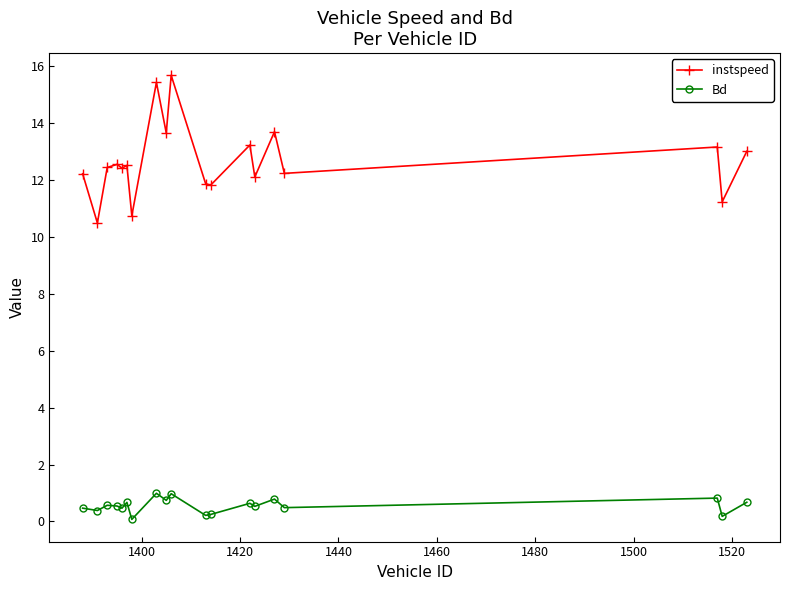

How many lines are shown in the chart?

2